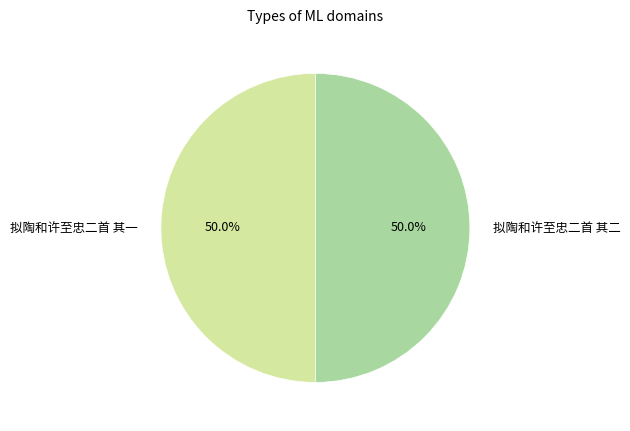

True or false: 拟陶和许至忠二首 其二 accounts for 40% of the total.

False